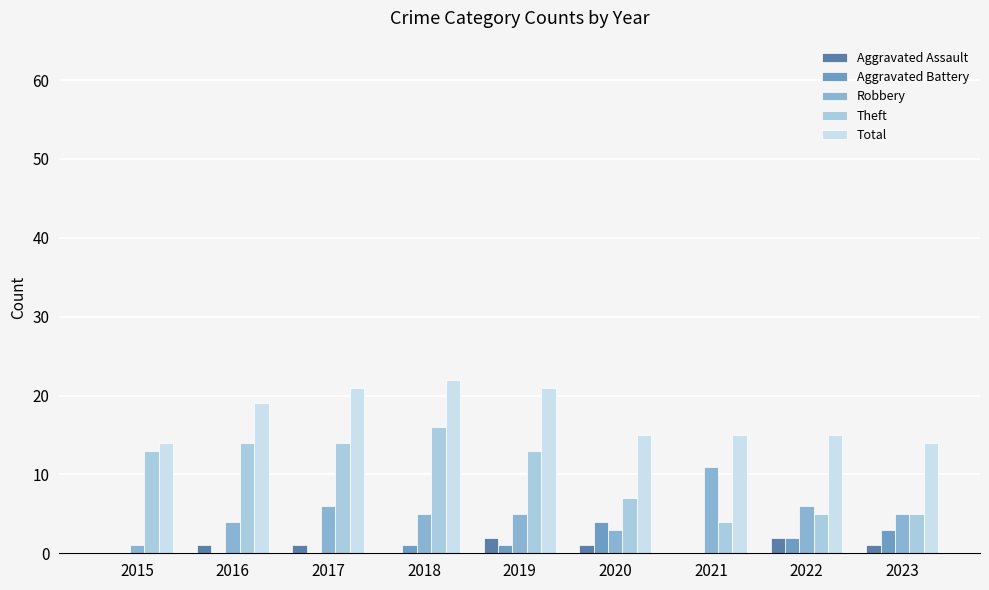

What are all the series names shown in the legend?

Aggravated Assault, Aggravated Battery, Robbery, Theft, Total